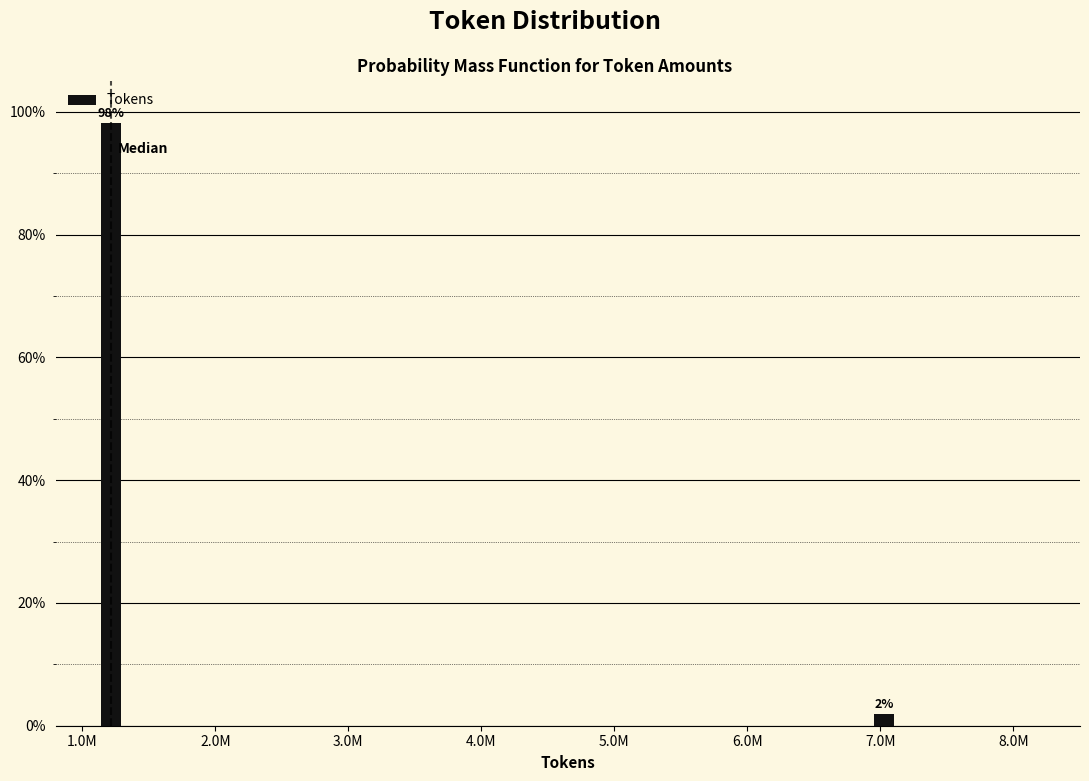

List the labels in order of value, smallest first.

7.0M, 1.0M